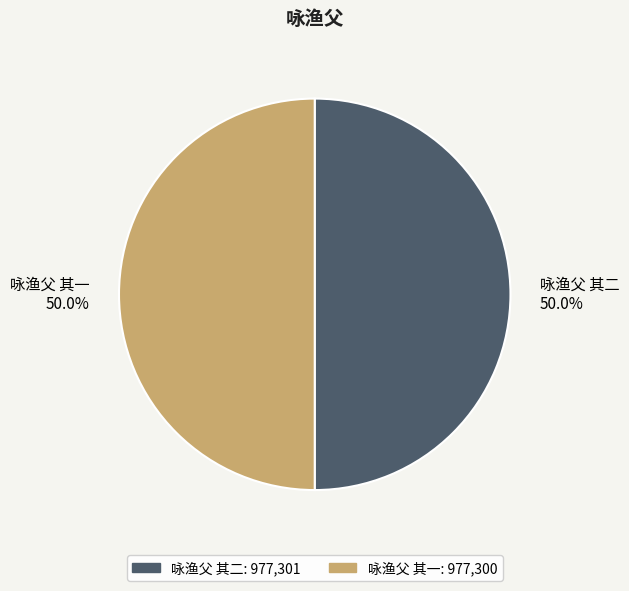

How much of the chart is everything except 咏渔父 其二?

50.0%